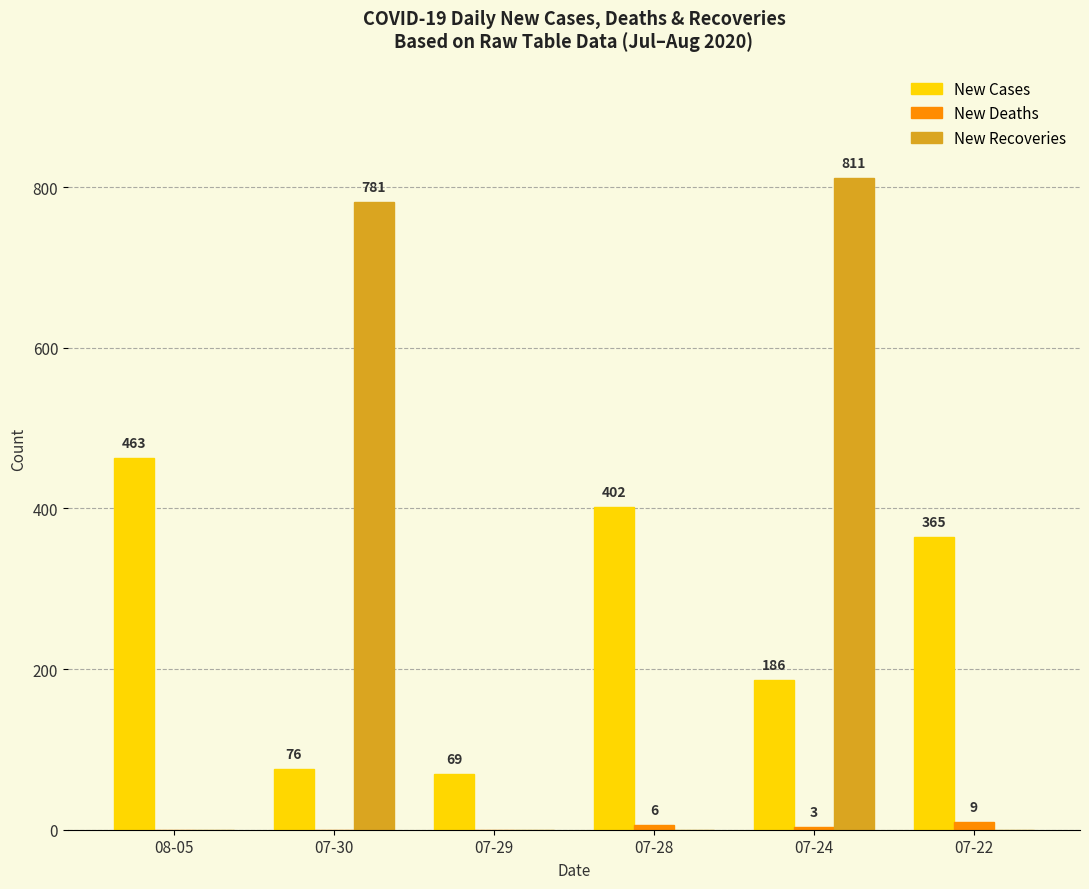

At which label does New Cases first exceed 365?

08-05